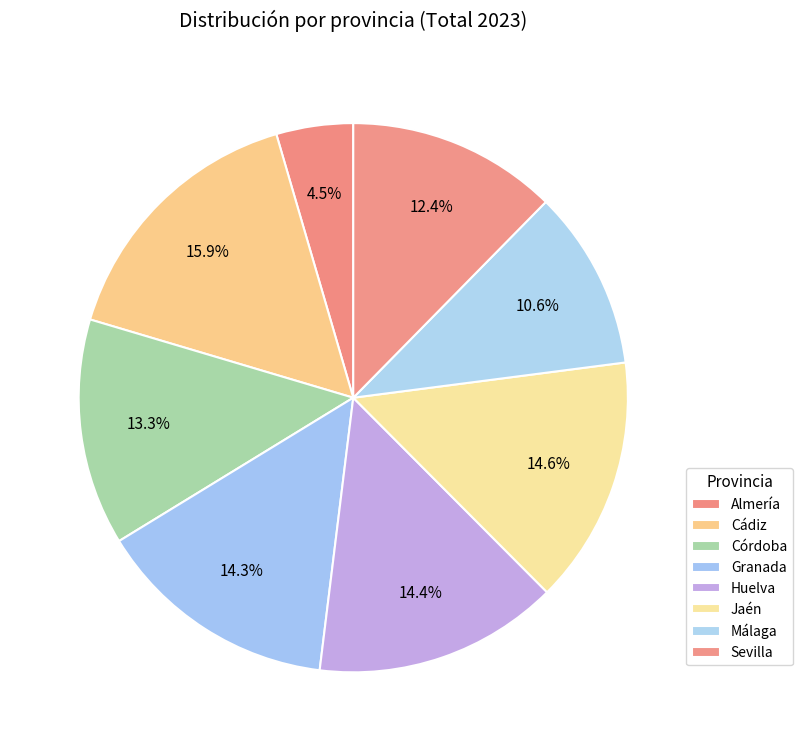

How many slices are in this pie chart?

8